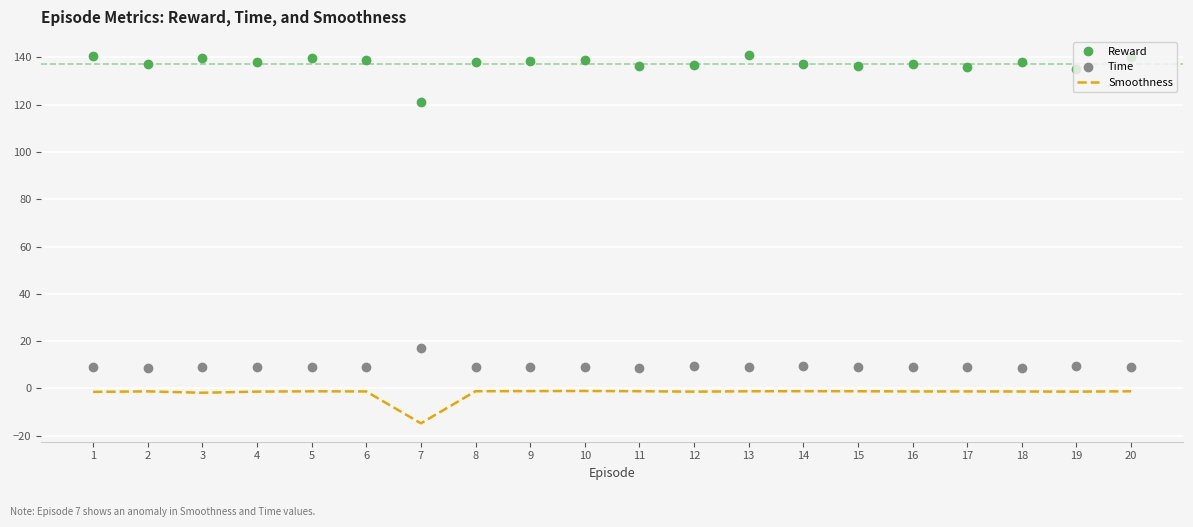

What is the difference between the maximum and minimum values in the Smoothness series?

13.7